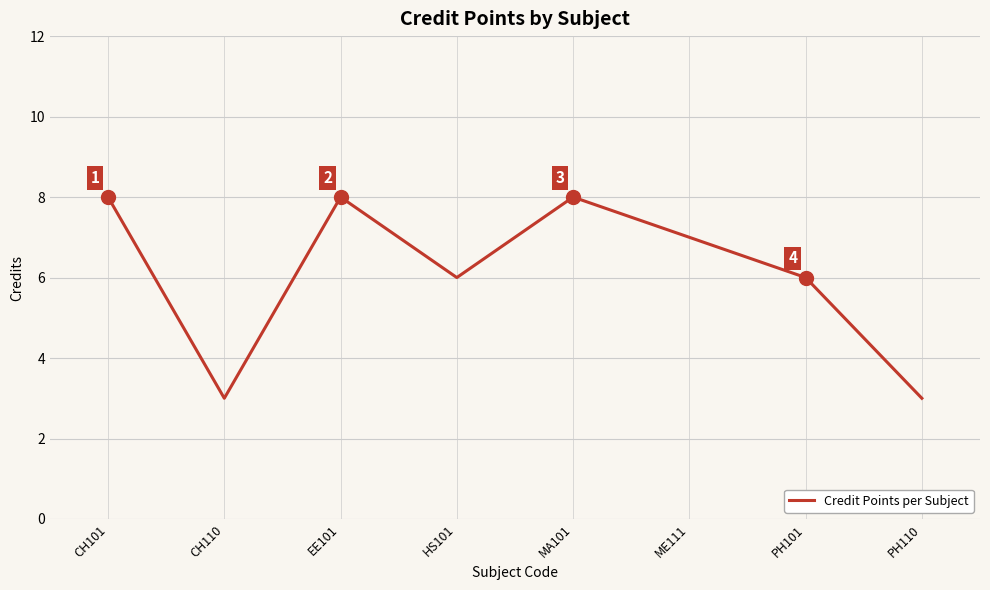

Where does the data first go above 7?

CH101